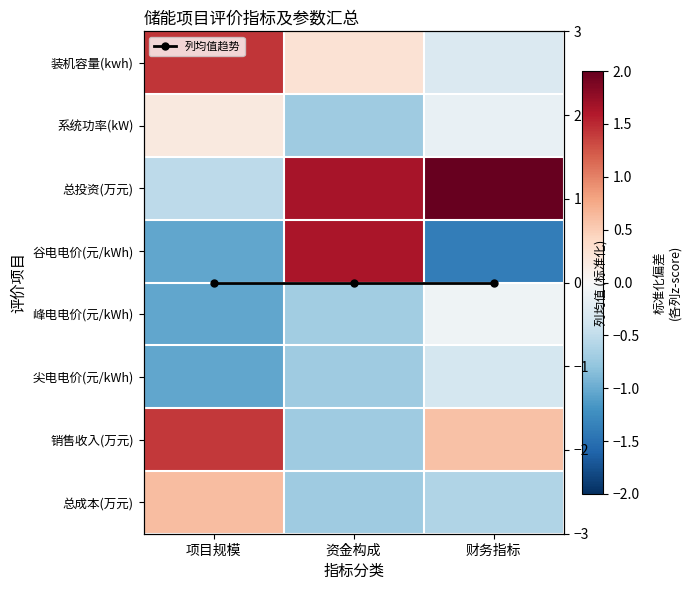

Rank the categories by 列均值趋势 value from lowest to highest.

财务指标, 资金构成, 项目规模